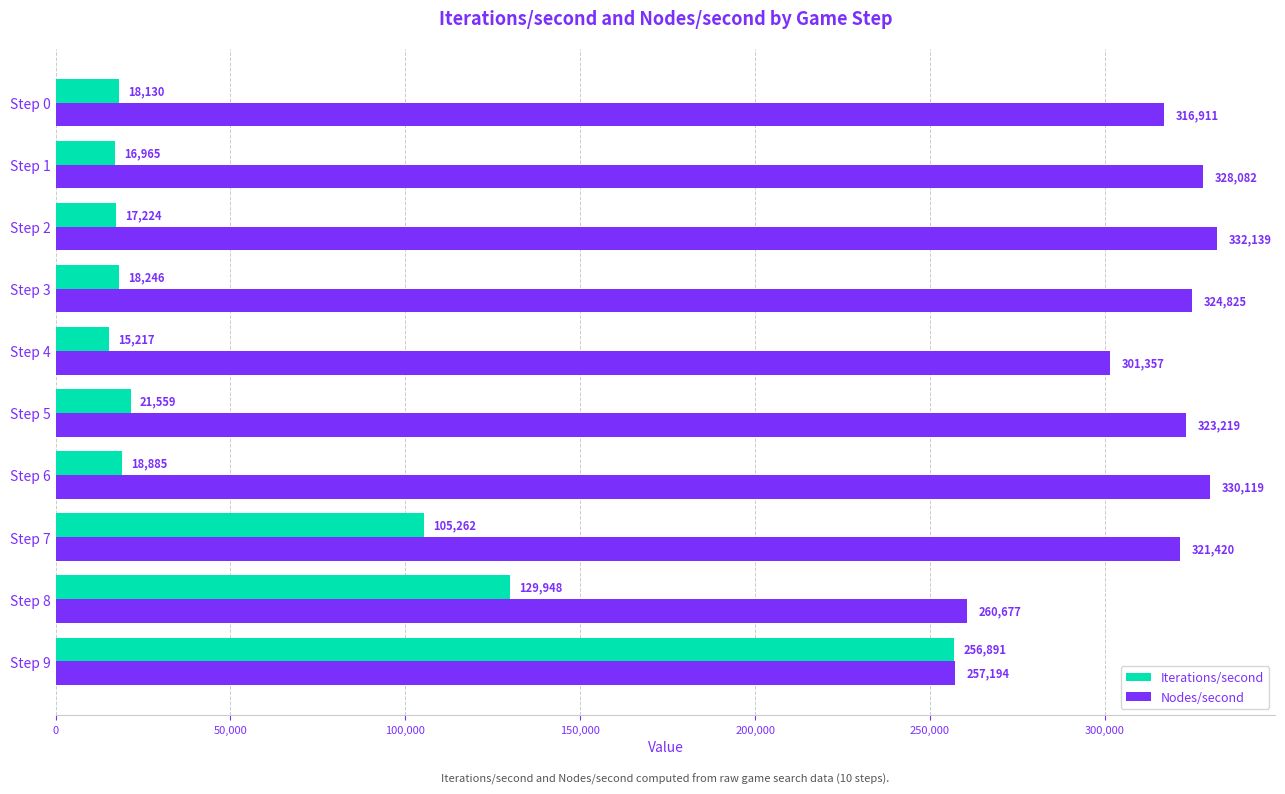

Which series changed the most between Step 0 and Step 7?

Iterations/second